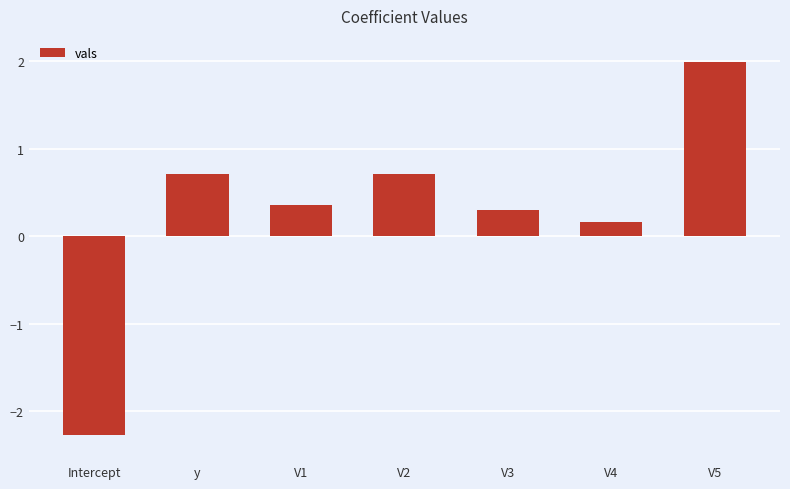

What is the ratio of the value at V4 to the value at V5?

0.1